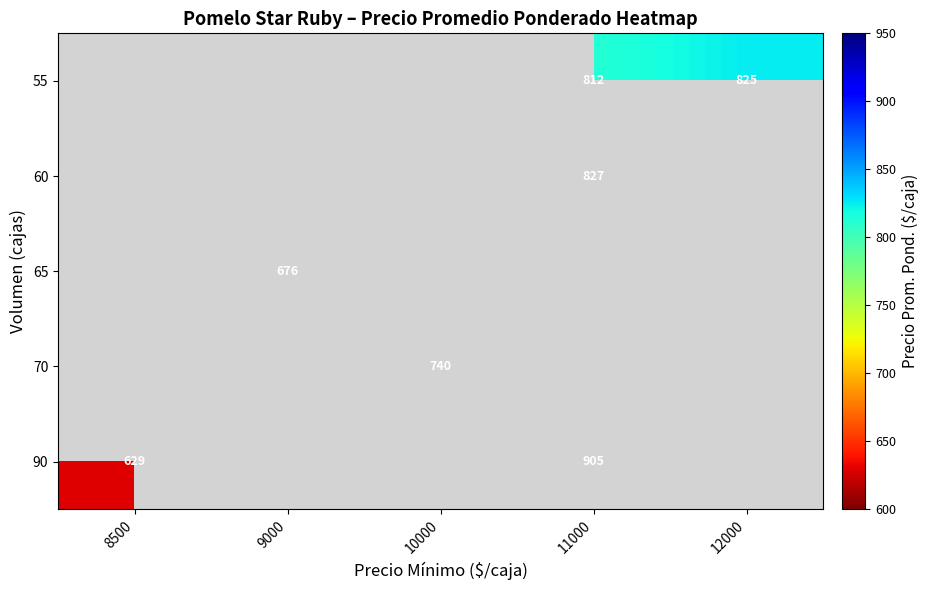

The value of 55 at 11000 is 485. True or false?

False